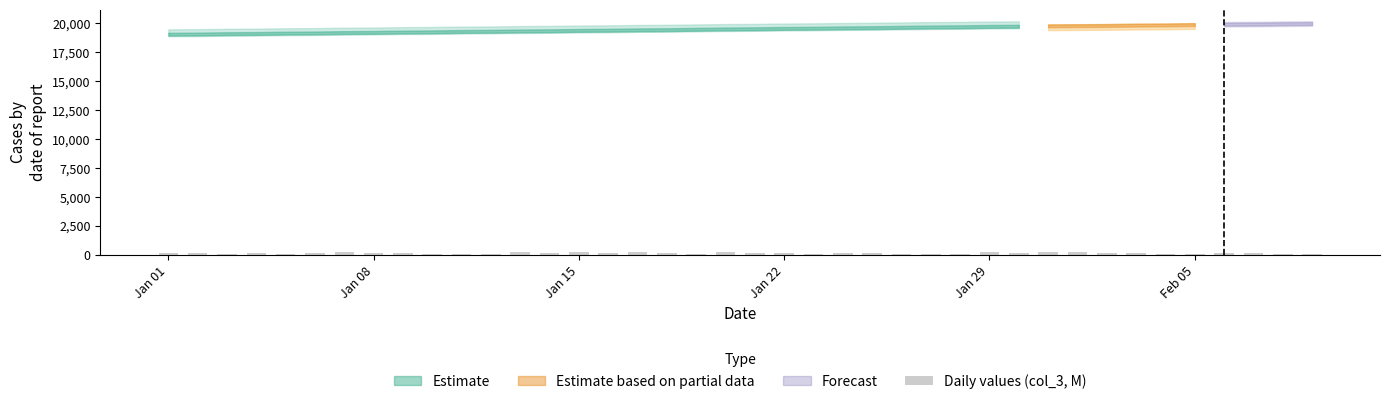

What is the sum of all values?

4894.1